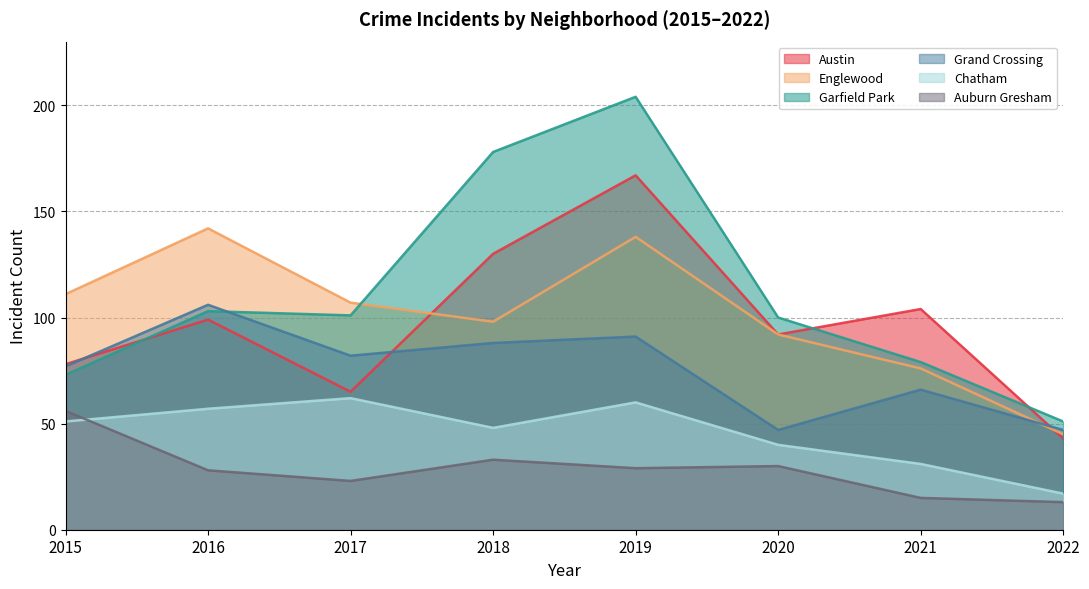

Where does the Auburn Gresham series first go above 29?

2015